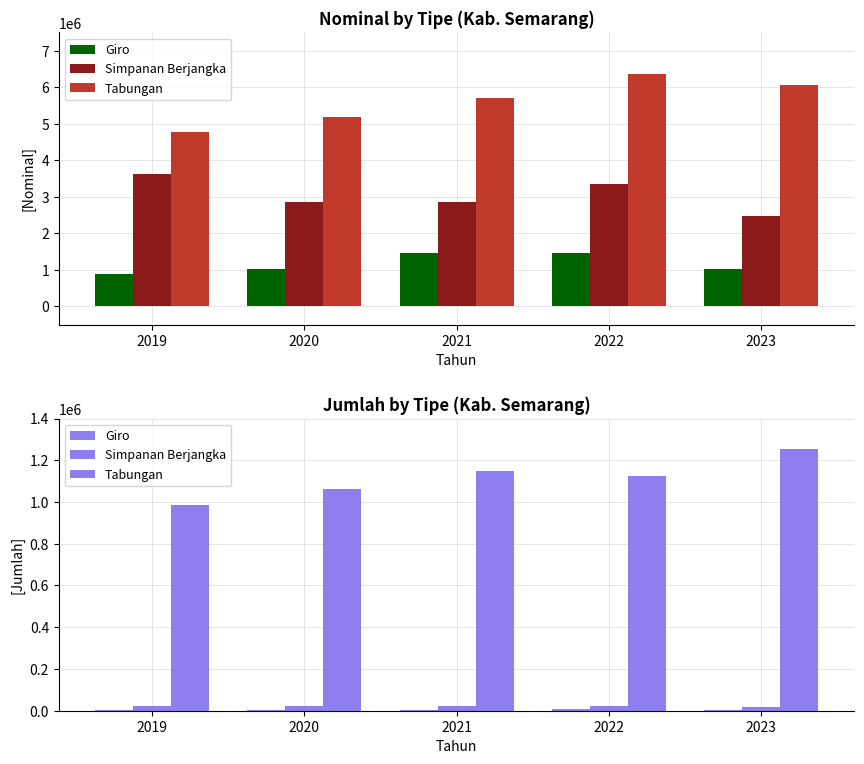

The Tabungan series shows 740111 at 2023. True or false?

False